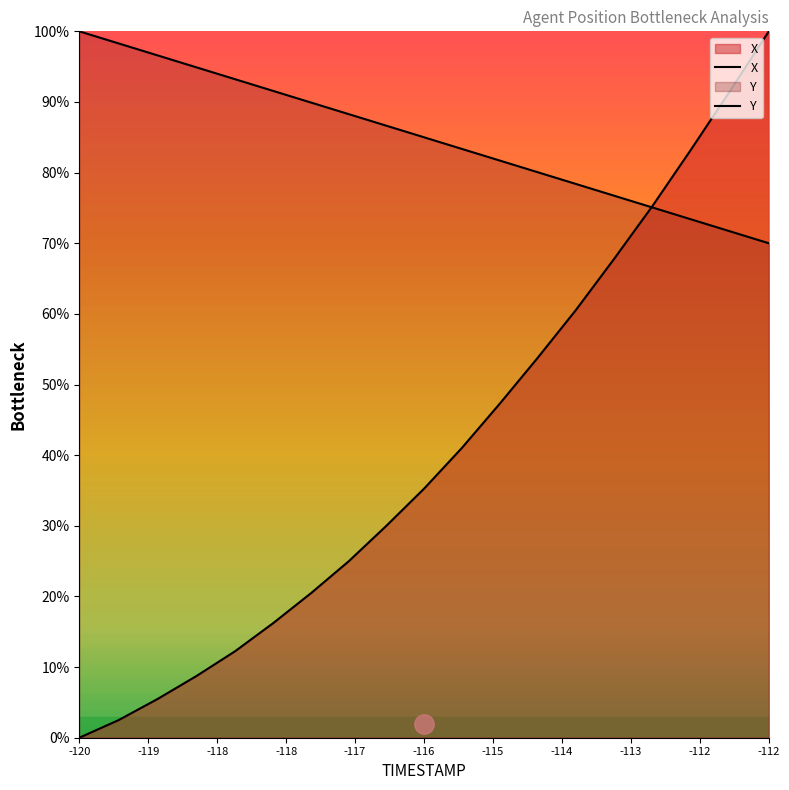

At -114, list the series in order from smallest to largest.

Y, X